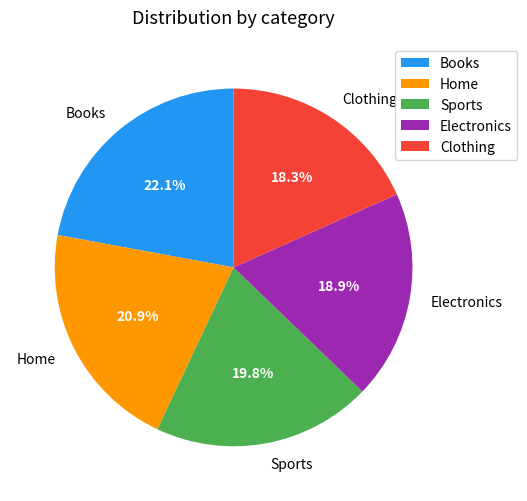

How many segments does this pie chart have?

5